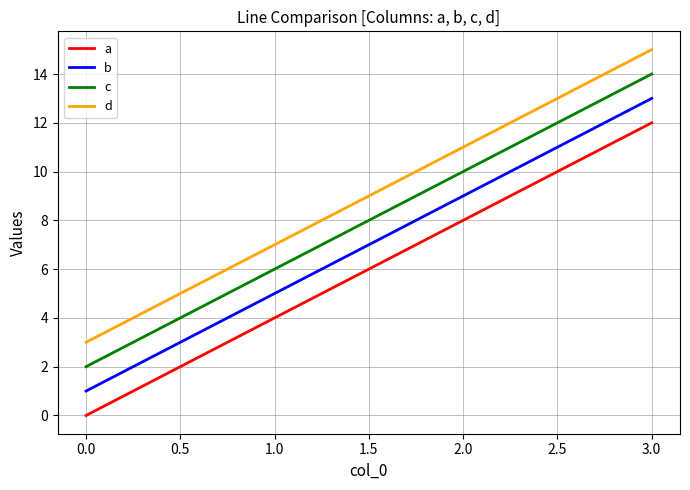

Rank the categories by b value from highest to lowest.

3.0, 2.0, 1.0, 0.0